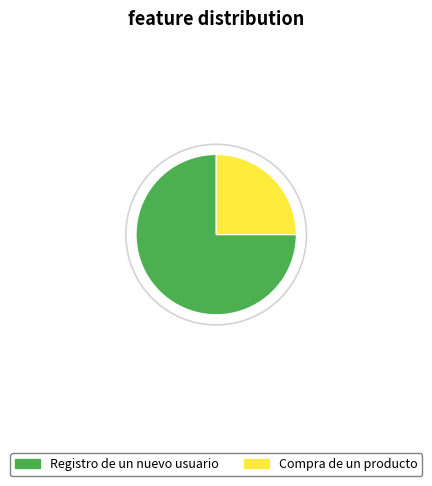

Is it true that Compra de un producto is 25% of the pie?

True